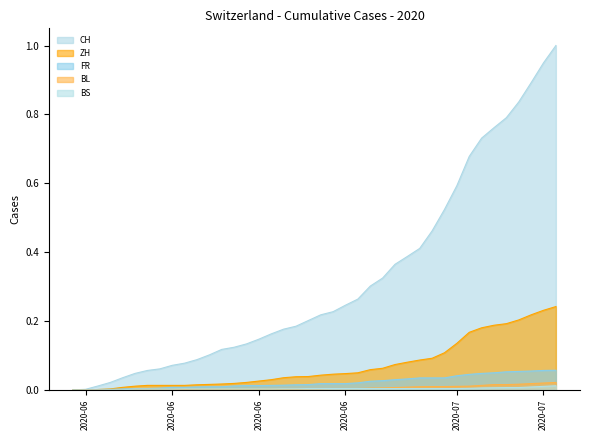

True or false: CH and BS cross at least once.

False